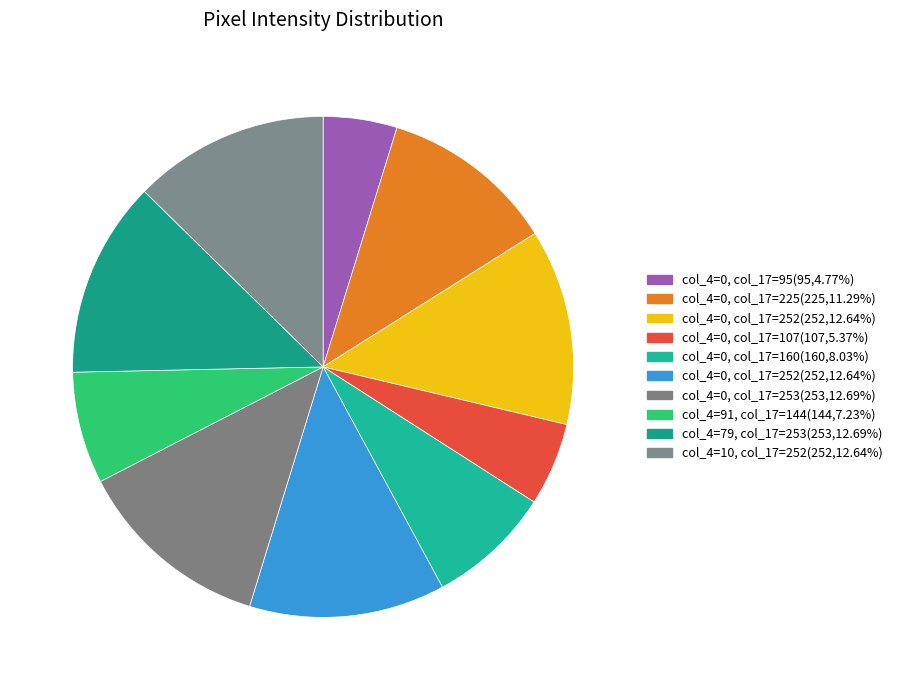

How many slices are in this pie chart?

10